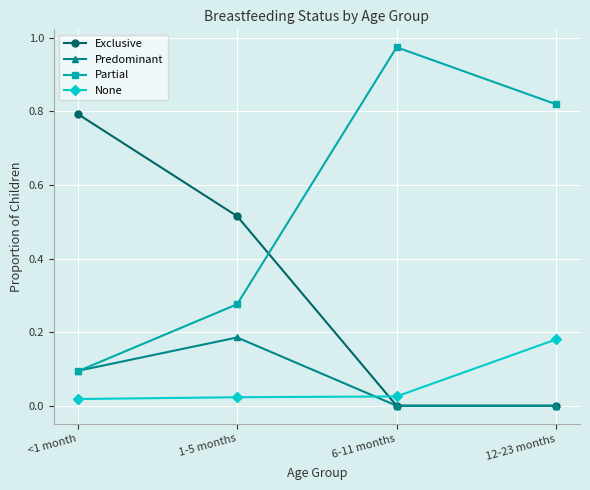

What is the label of the 4th point from the left?

12-23 months